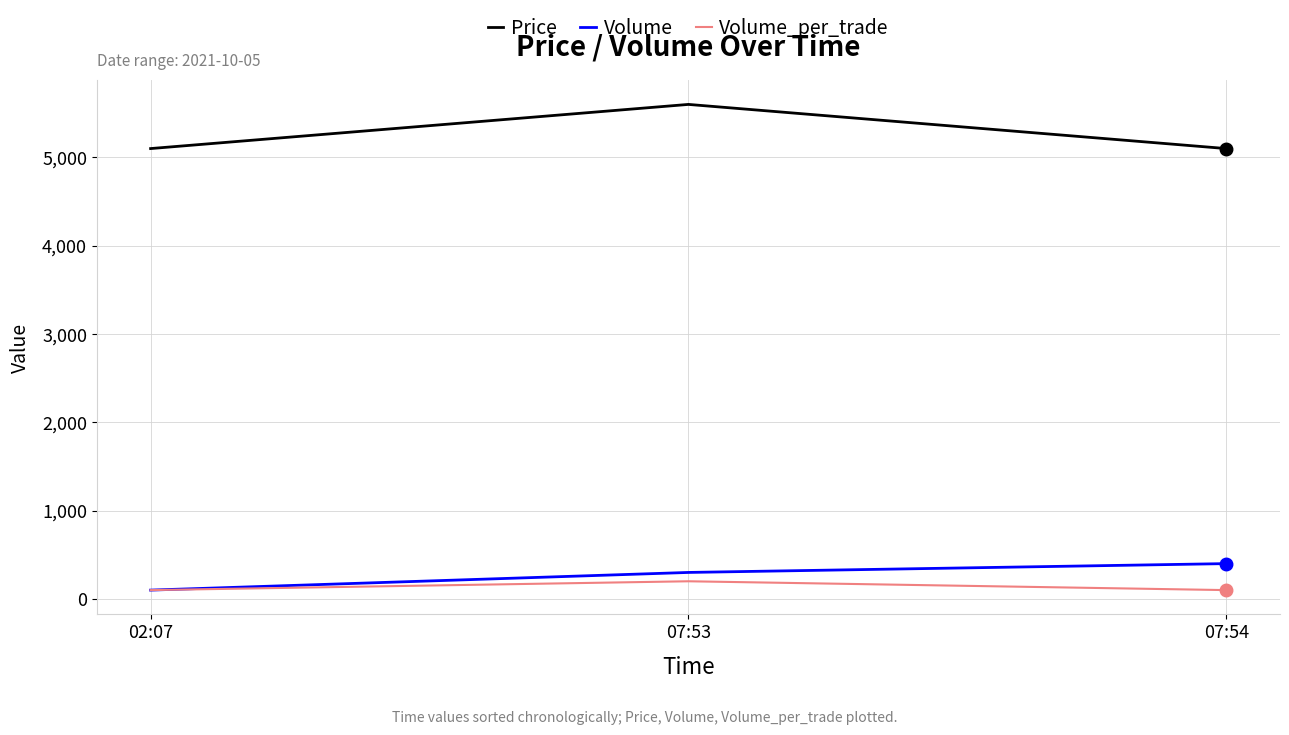

What is the total value across all series at 07:53?

6100